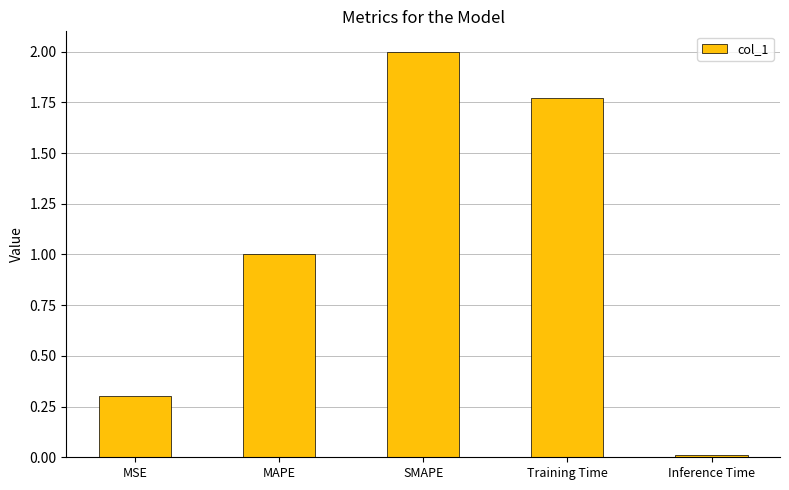

What is the label of the 5th bar from the right?

MSE